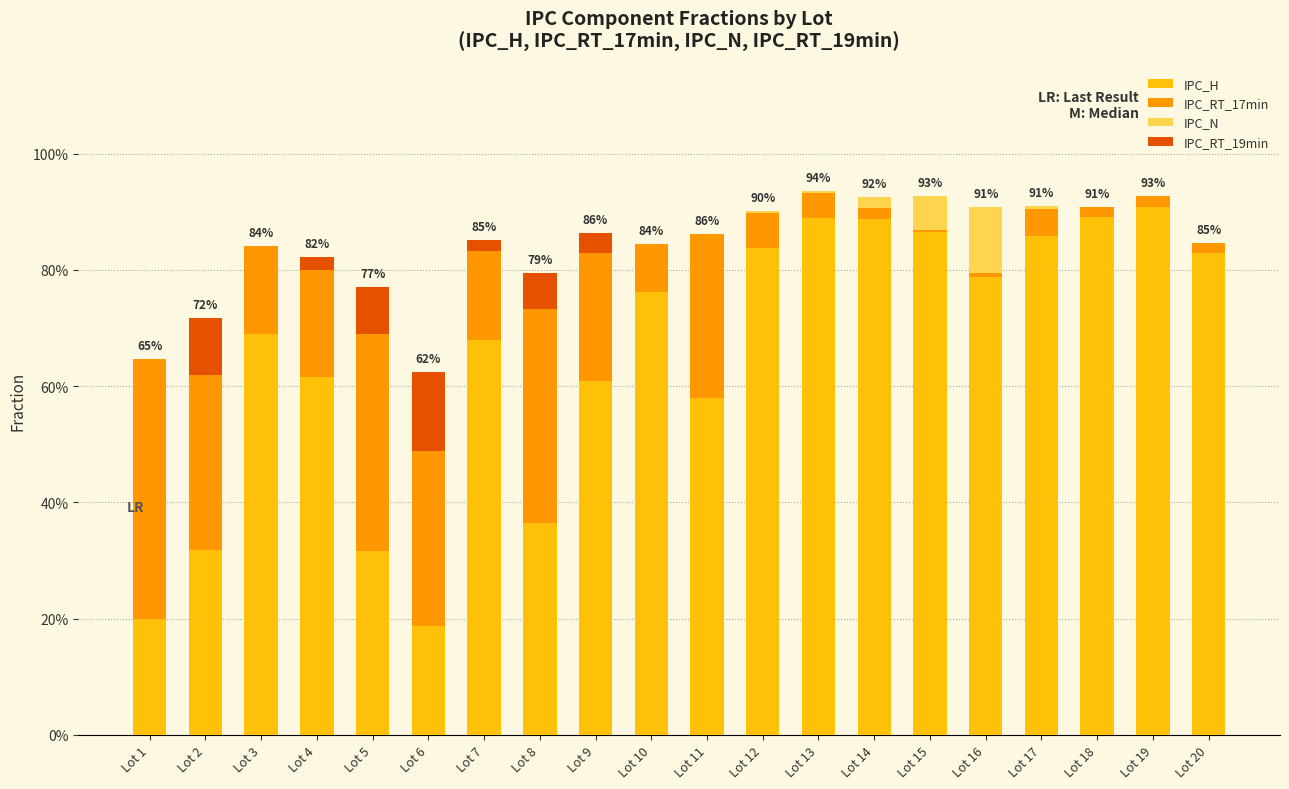

Read the IPC_RT_17min value at Lot 11.

0.3